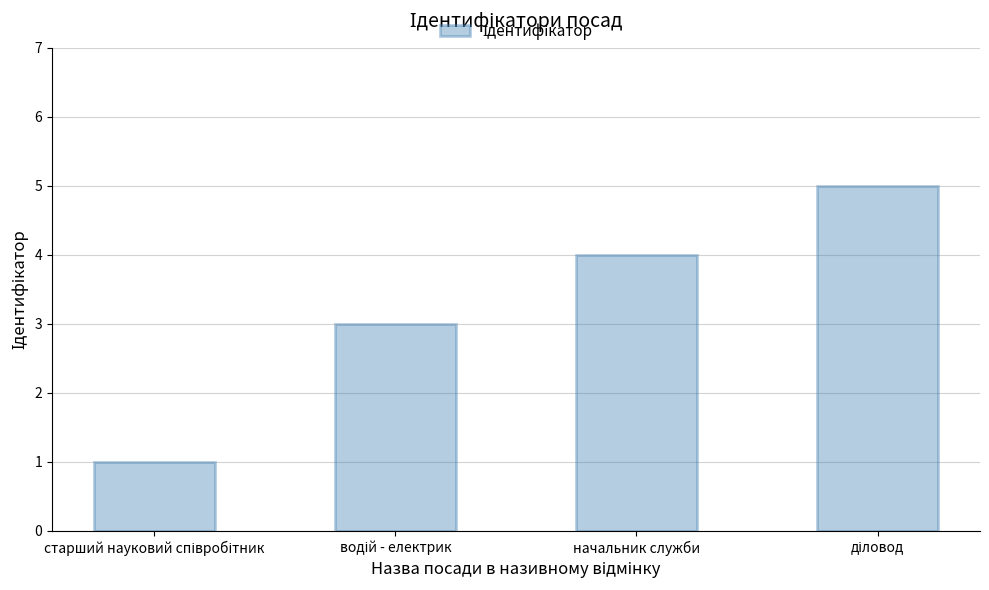

Reading right to left, transcribe all the data shown in this chart.

5	4	3	1